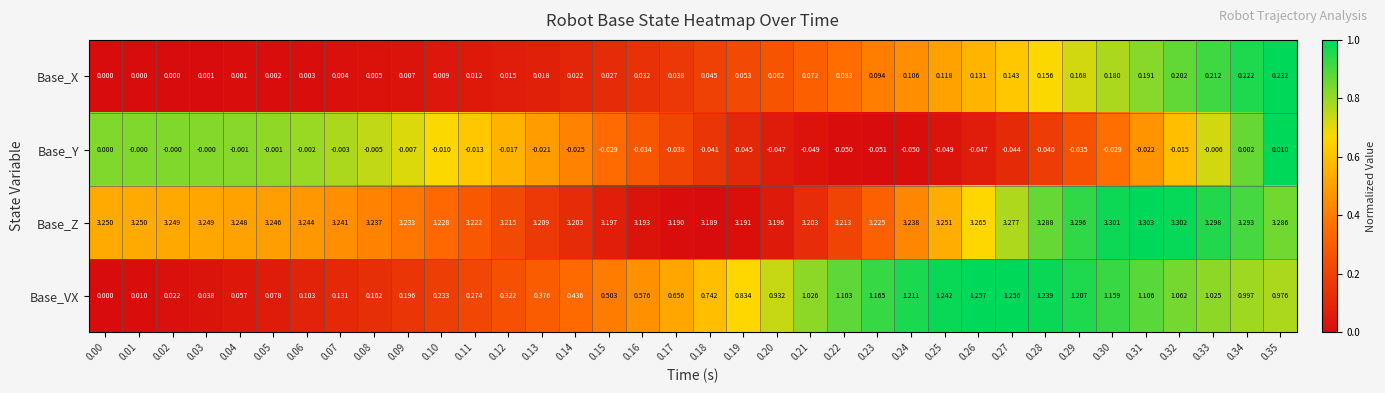

Which series has the largest total across all categories?

Base_Z